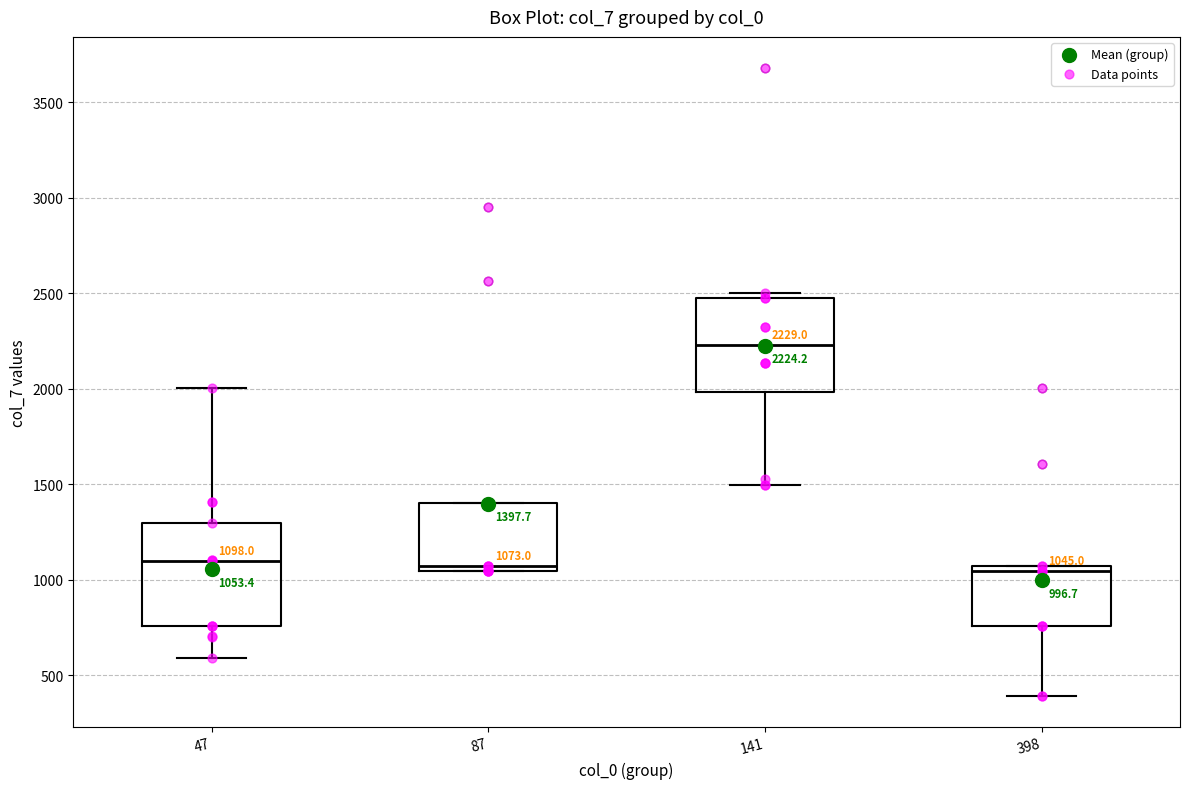

Which box has the highest median line?

141